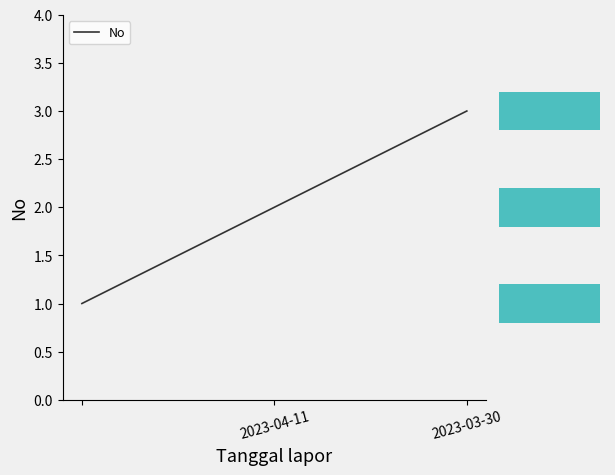

What is the maximum value for No?

3